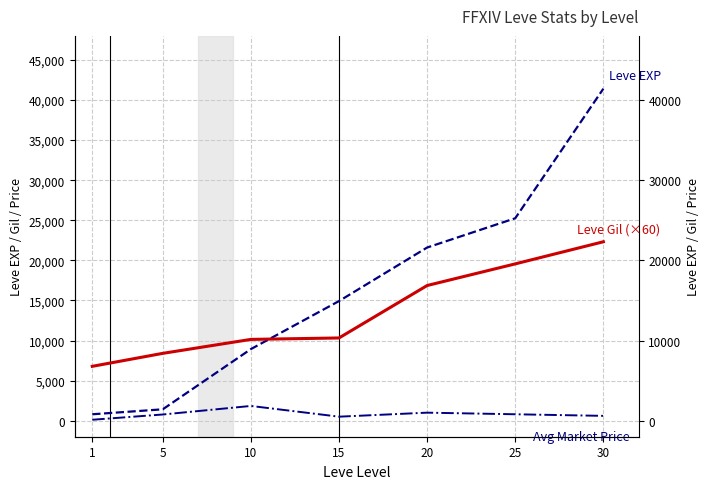

Between 5 and 20, which series saw the biggest shift?

Leve EXP